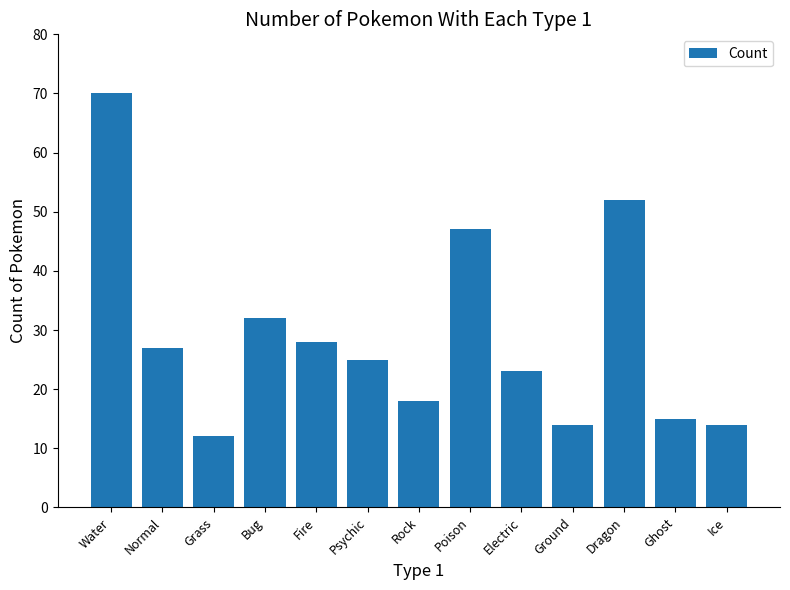

What is the value of the 2nd bar from the left?

27